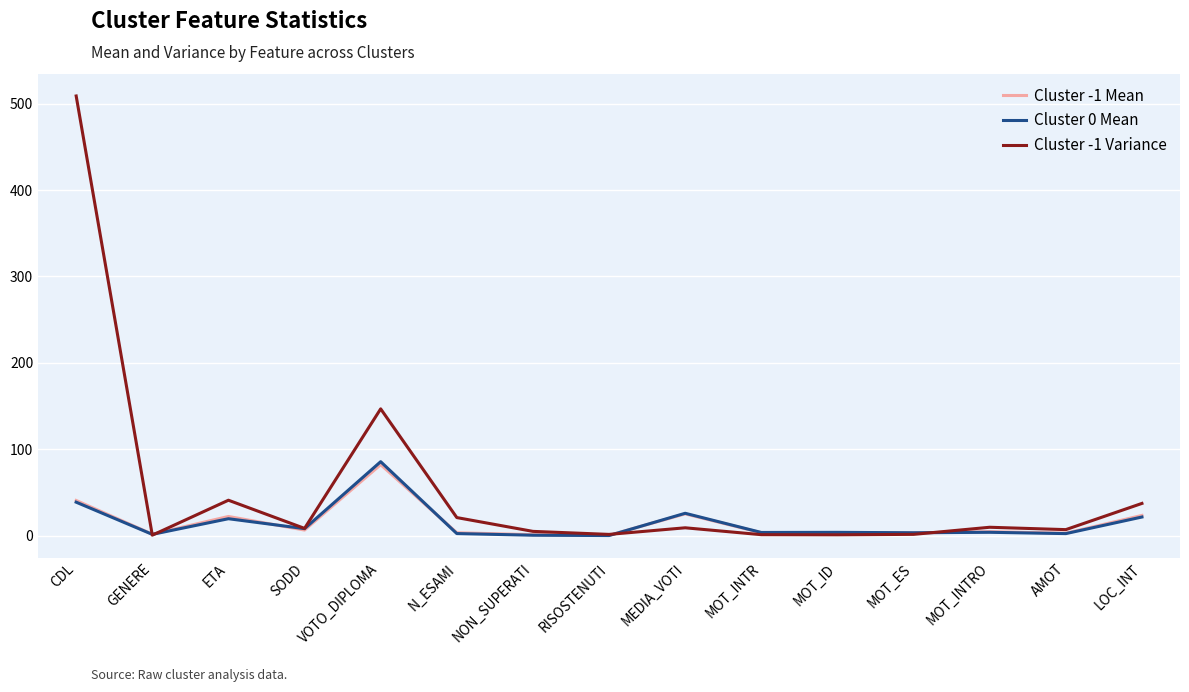

What is the greatest value displayed?

508.9